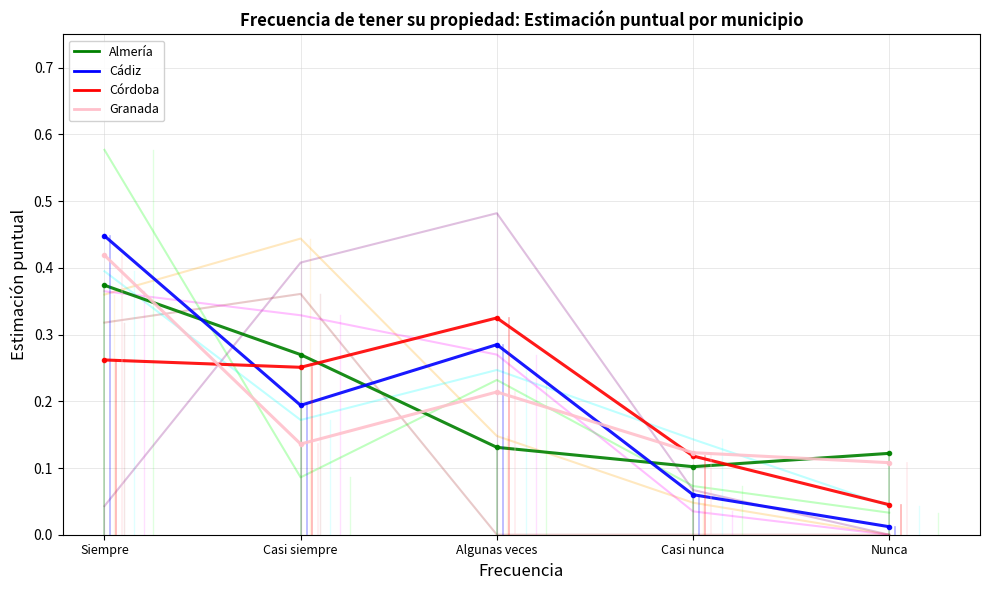

How many interior local peaks does the Cádiz series have?

1